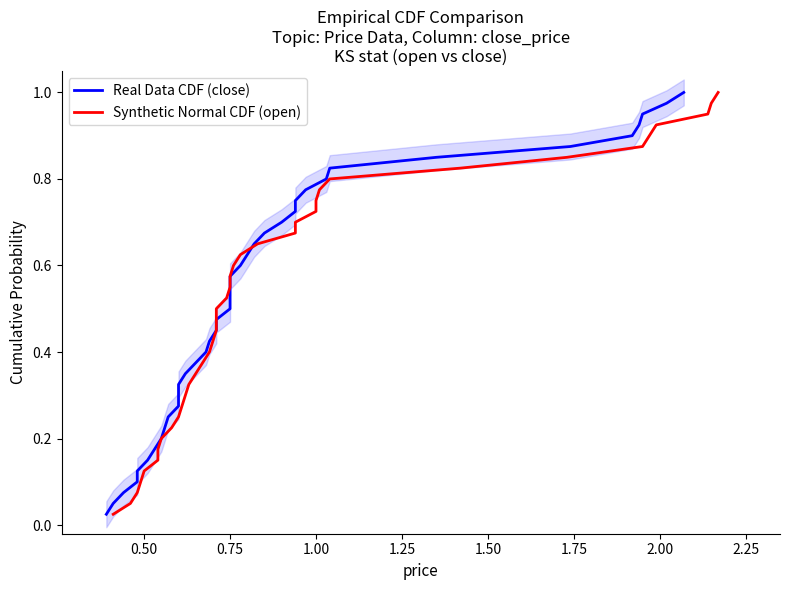

True or false: Real Data CDF (close) has more than 0 points higher than both neighbors.

False